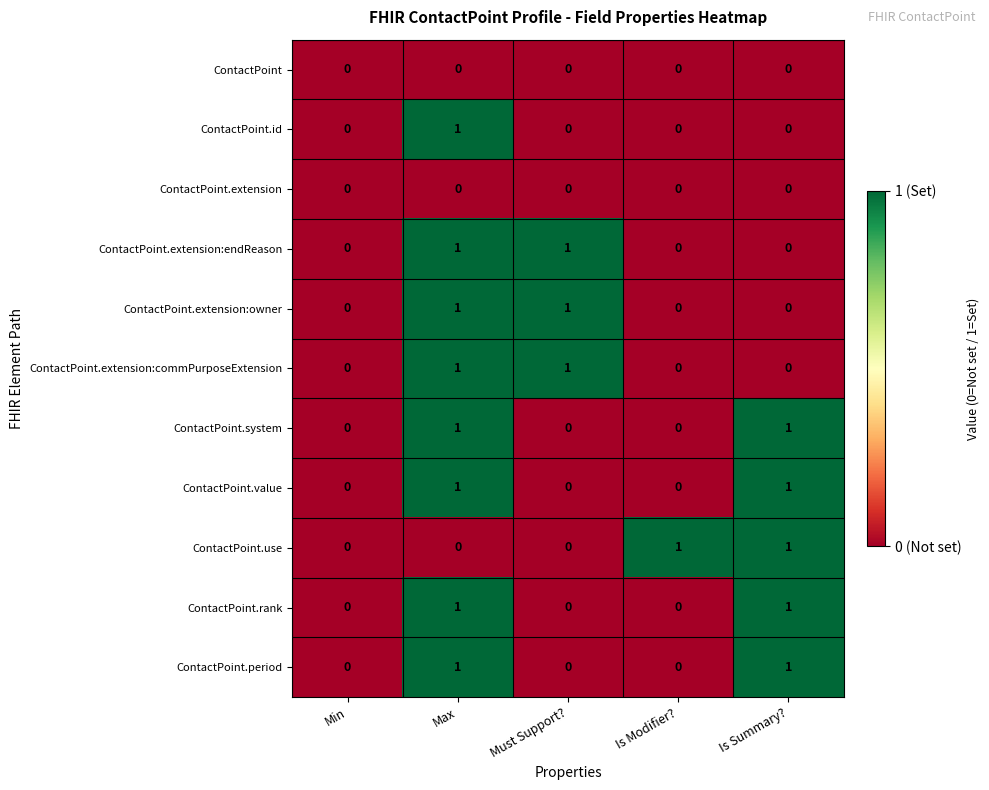

The ContactPoint.extension:owner series shows -1 at Min. True or false?

False